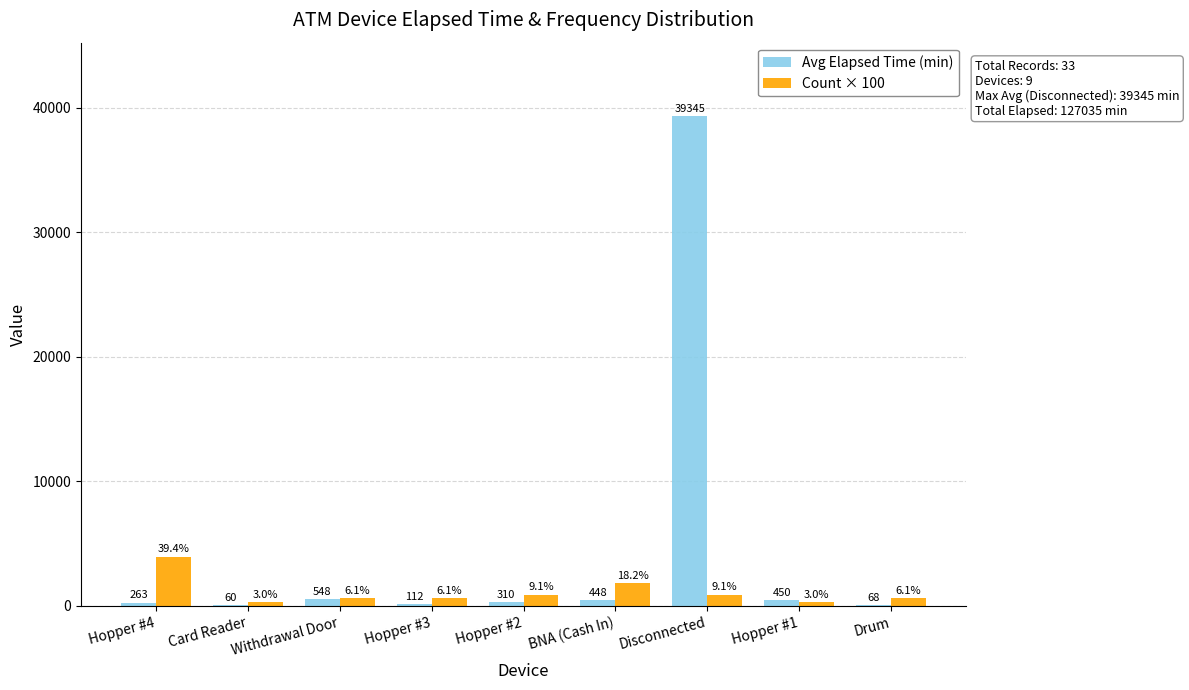

How many groups of bars are there?

9